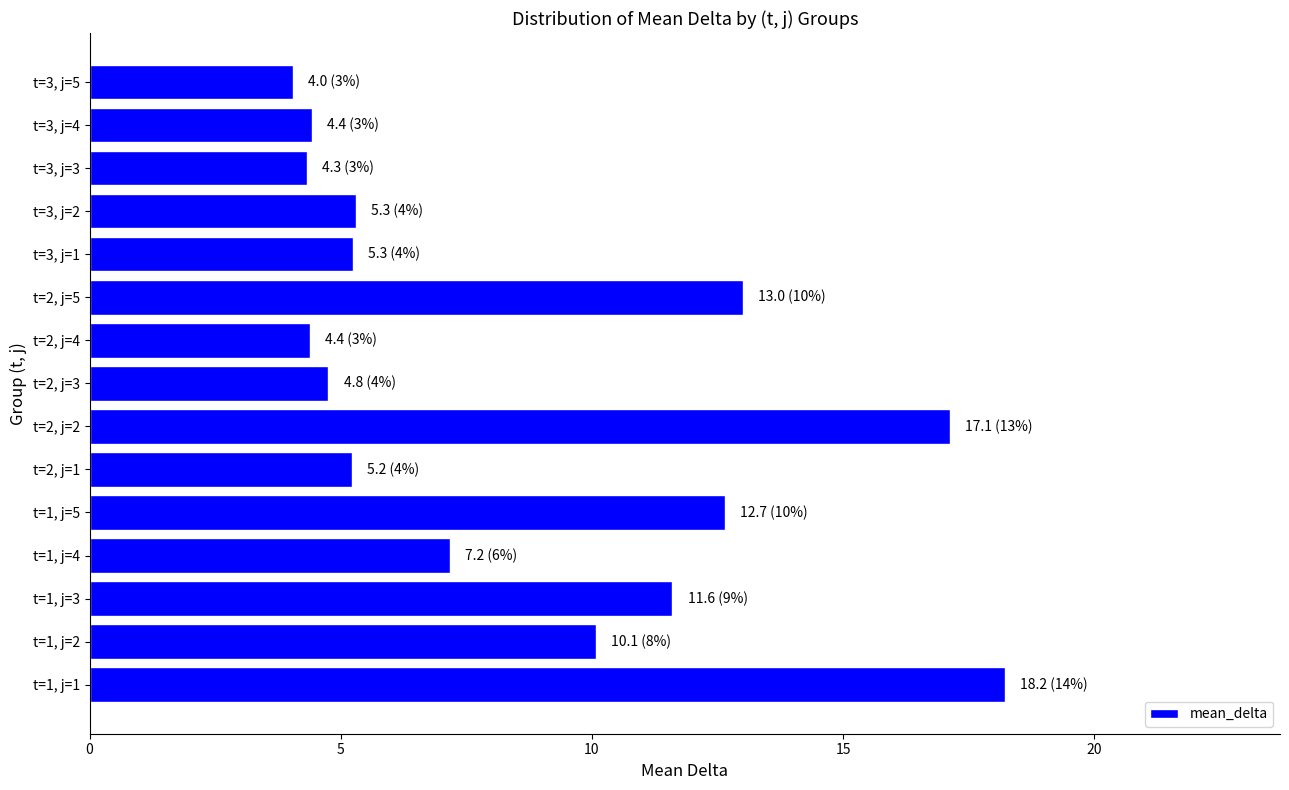

Between t=2, j=4 and t=2, j=1, which is larger?

t=2, j=1